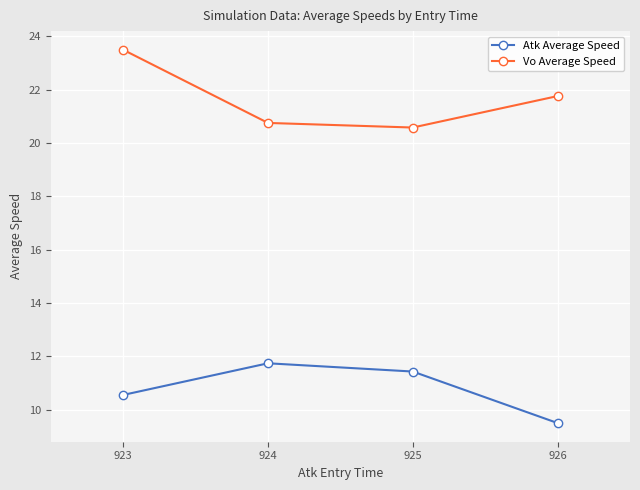

What is the greatest value displayed?

23.5